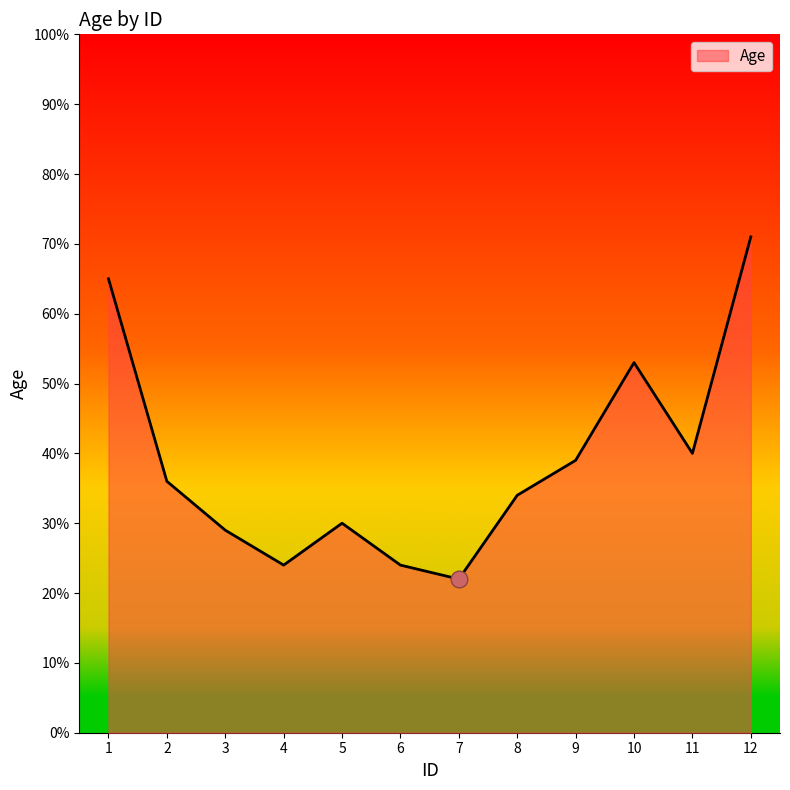

How many interior local valleys (lower than both neighbors) does the data have?

3